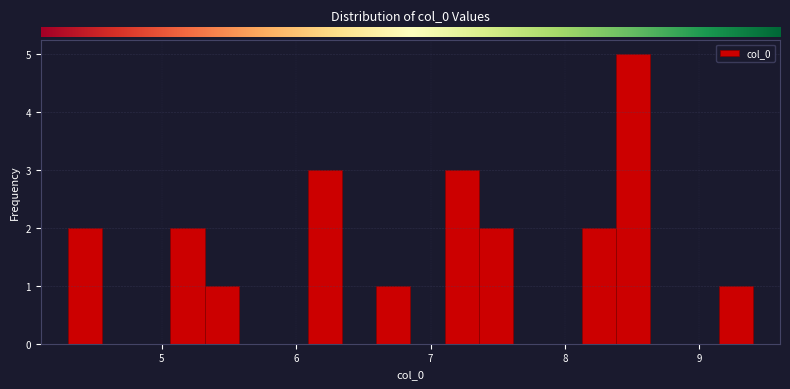

Around what value on the x-axis is the tallest bar? Give the approximate position of its centre, as read against the axis.

8.5